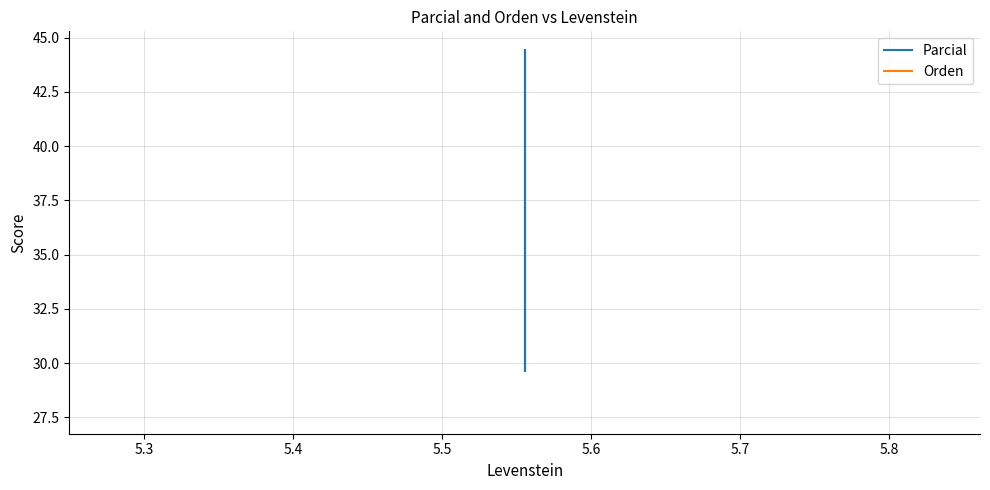

Is this an area chart (filled region under the line)?

No